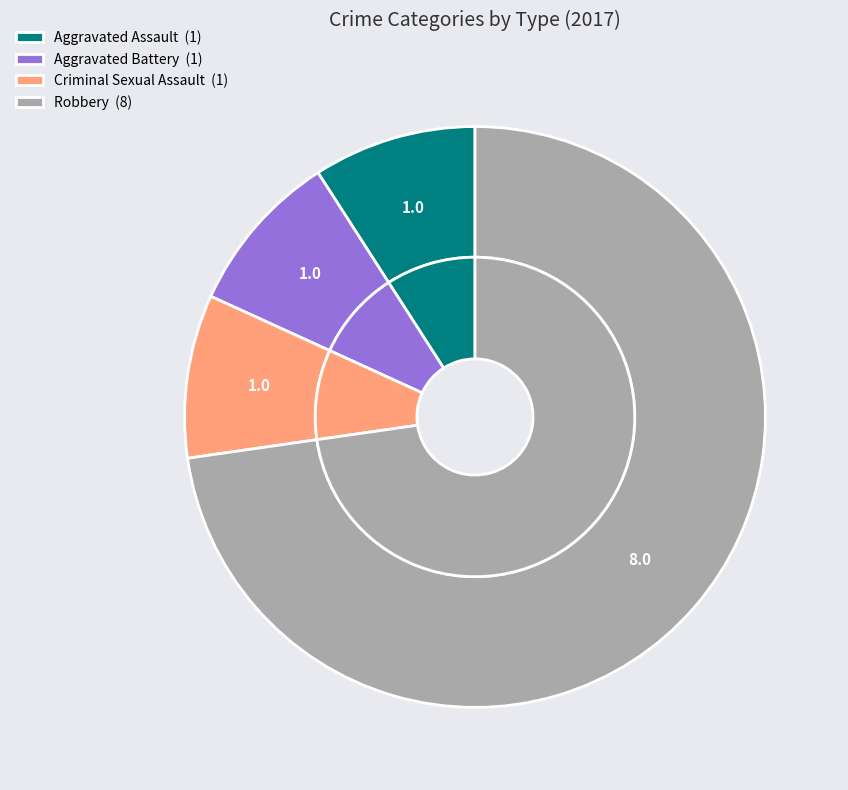

To the nearest percent, what percentage of the pie is Robbery?

73%